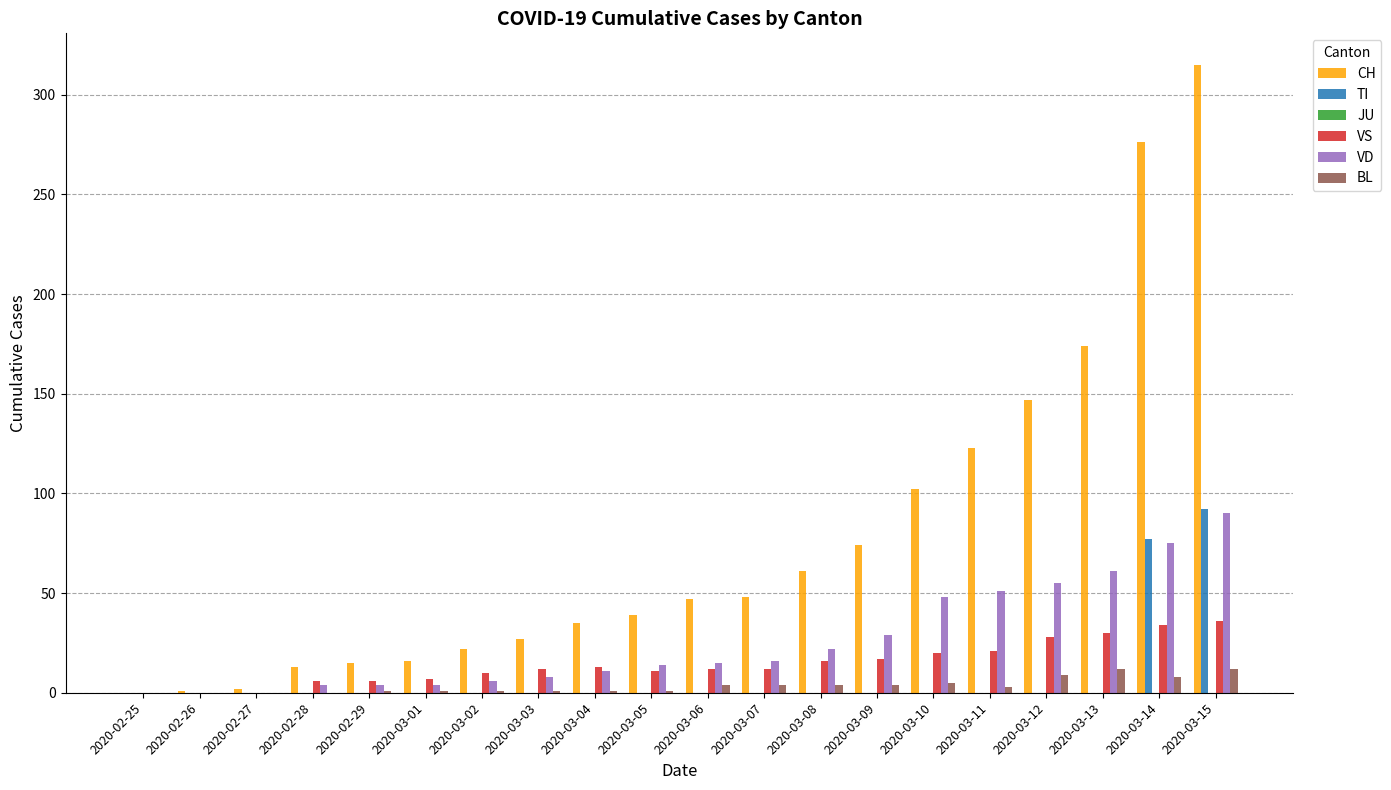

How many groups of bars are there?

20